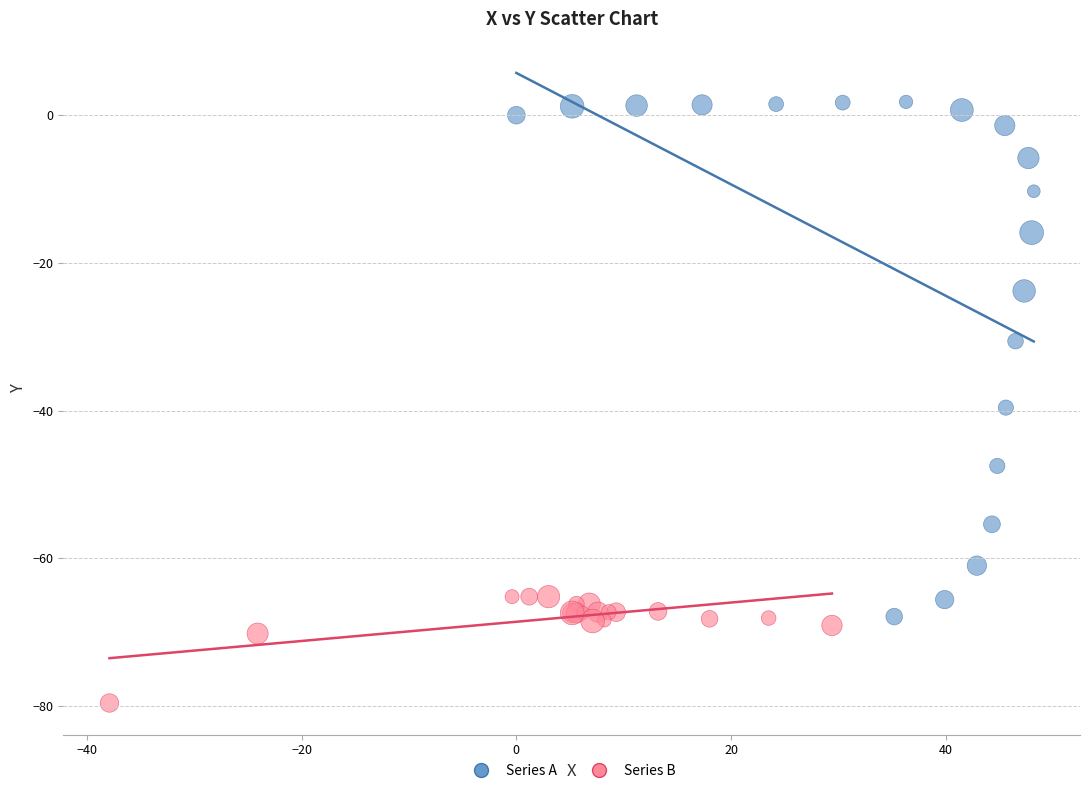

Which series contains the highest Y value?

Series A